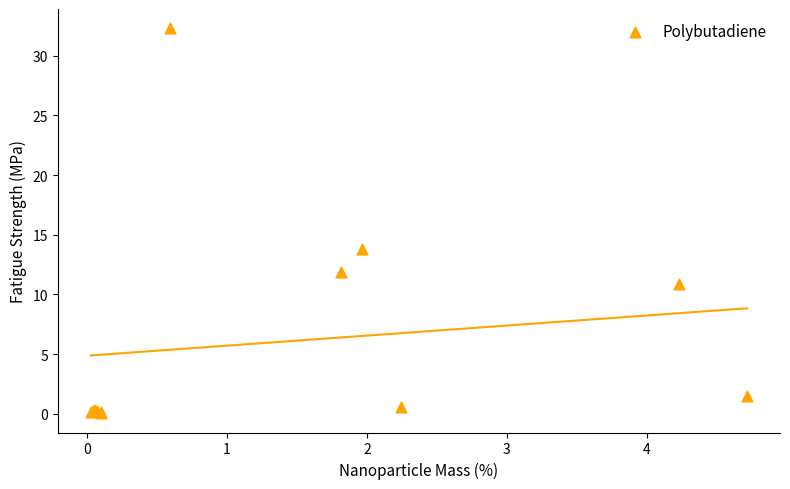

What Y value in the scatter plot is closest to 16?

13.8